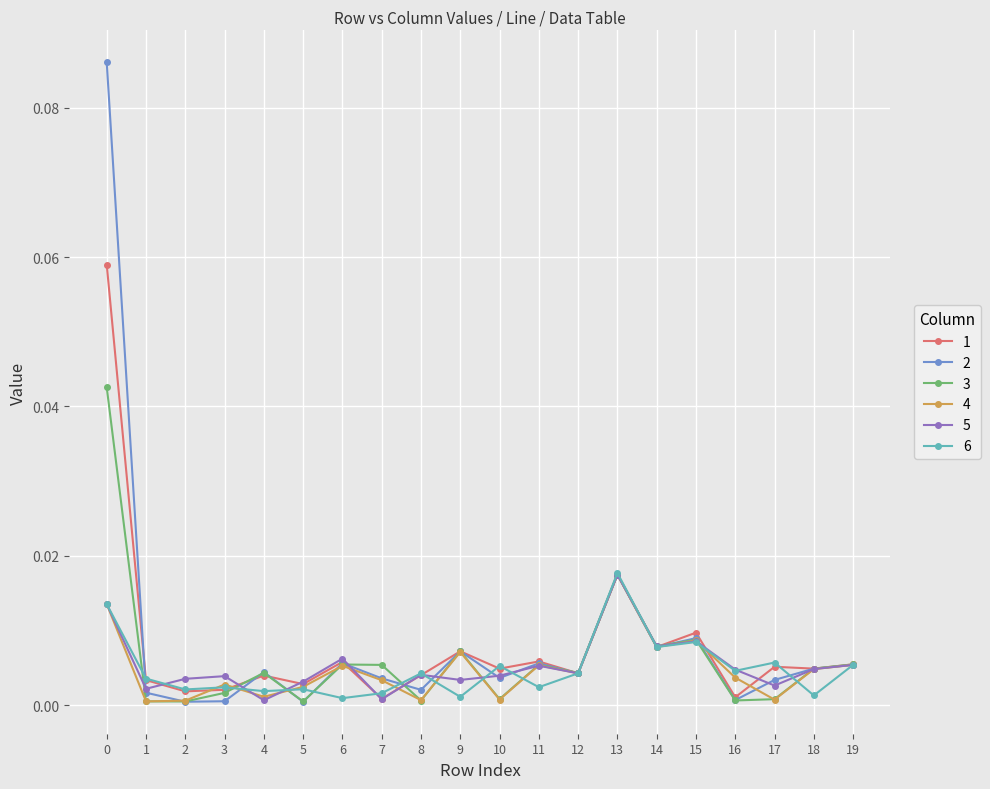

The value of 1 at 17 is 0.0. True or false?

True